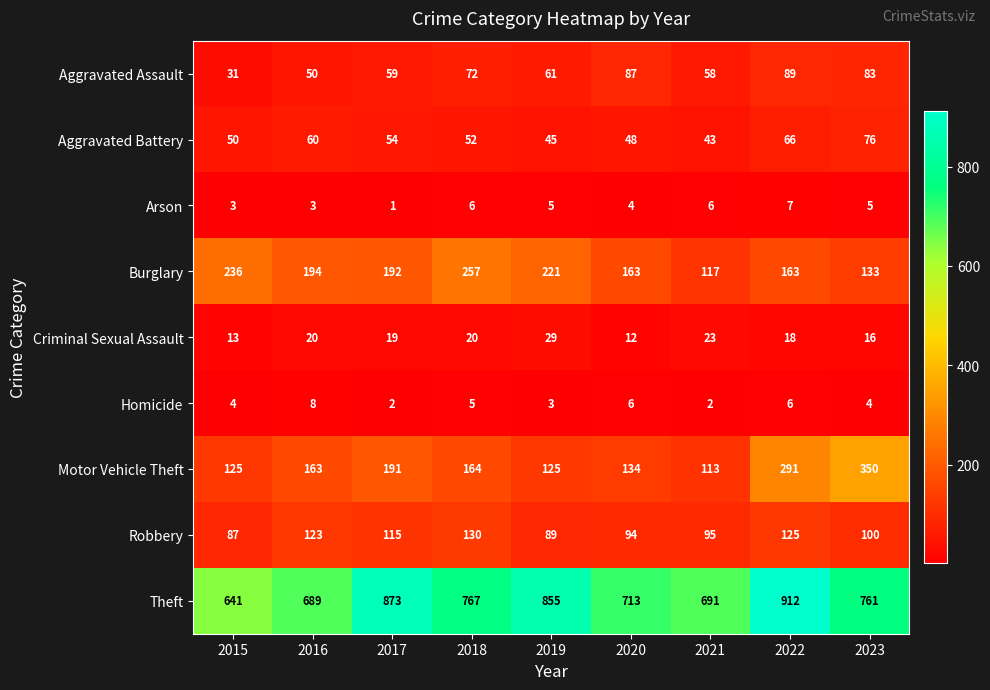

How many Homicide values are between 3 and 6?

6